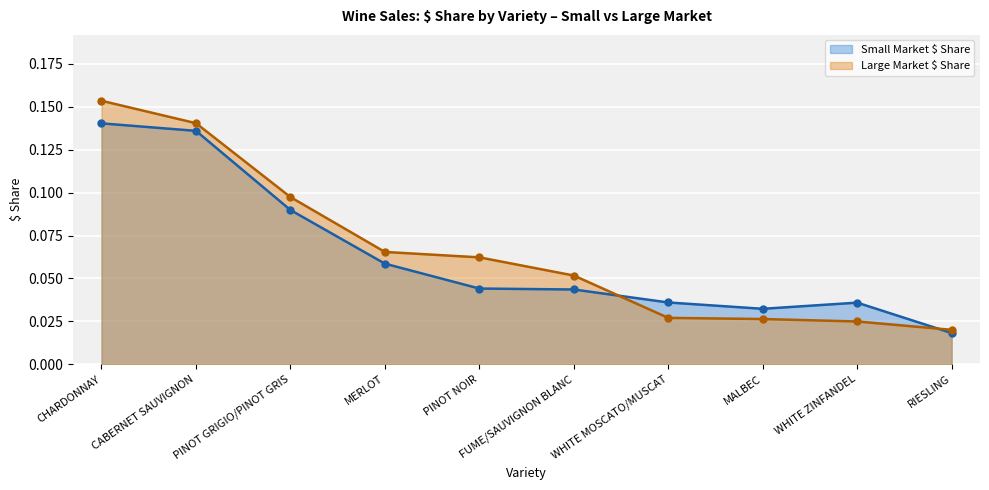

What is the greatest value displayed?

0.2